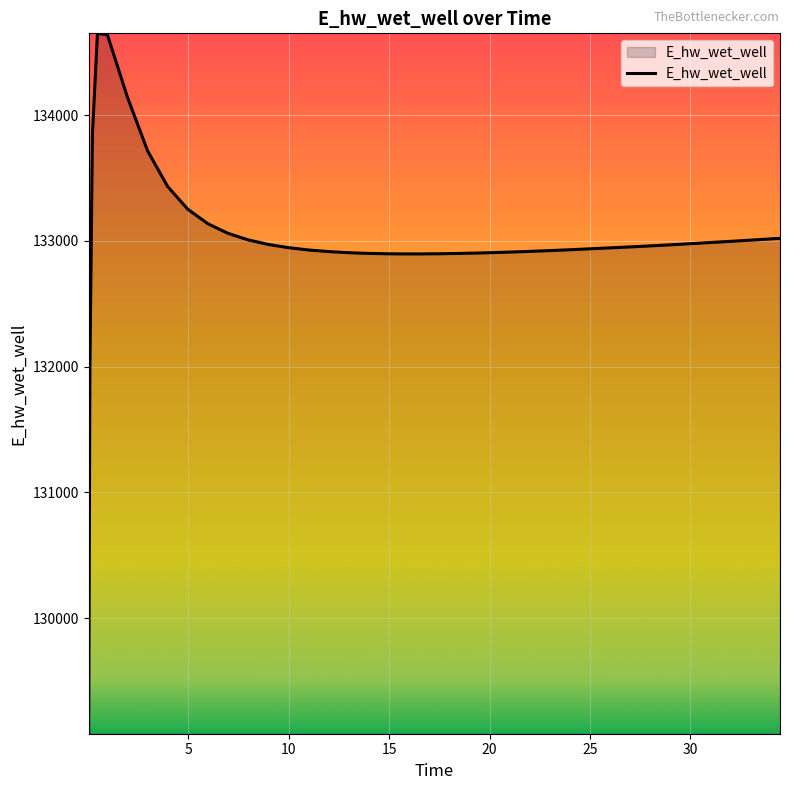

What is the difference between the maximum and minimum values?

5573.0